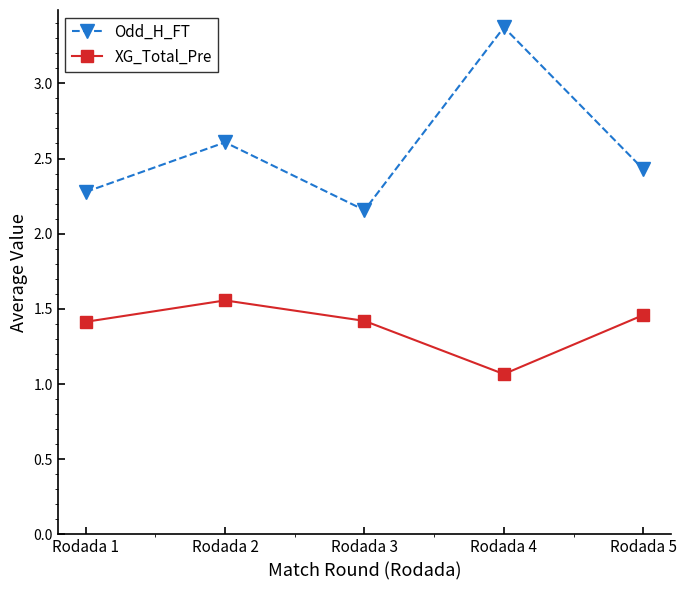

True or false: Odd_H_FT and XG_Total_Pre intersect in this chart.

False